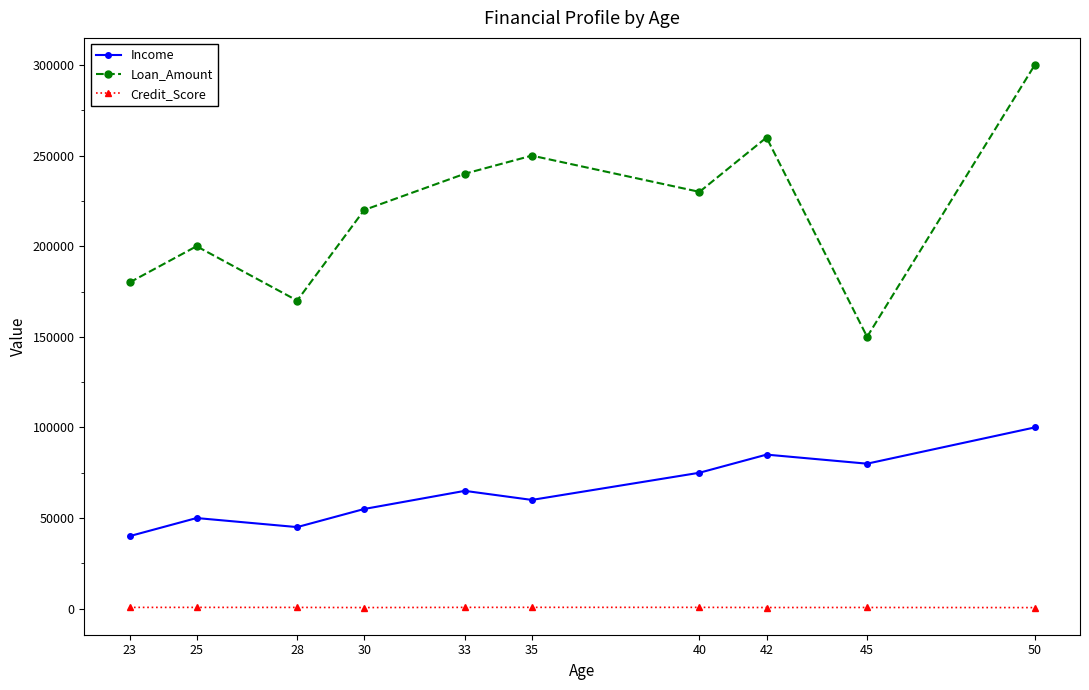

At which category is the sum across all series the highest?

50